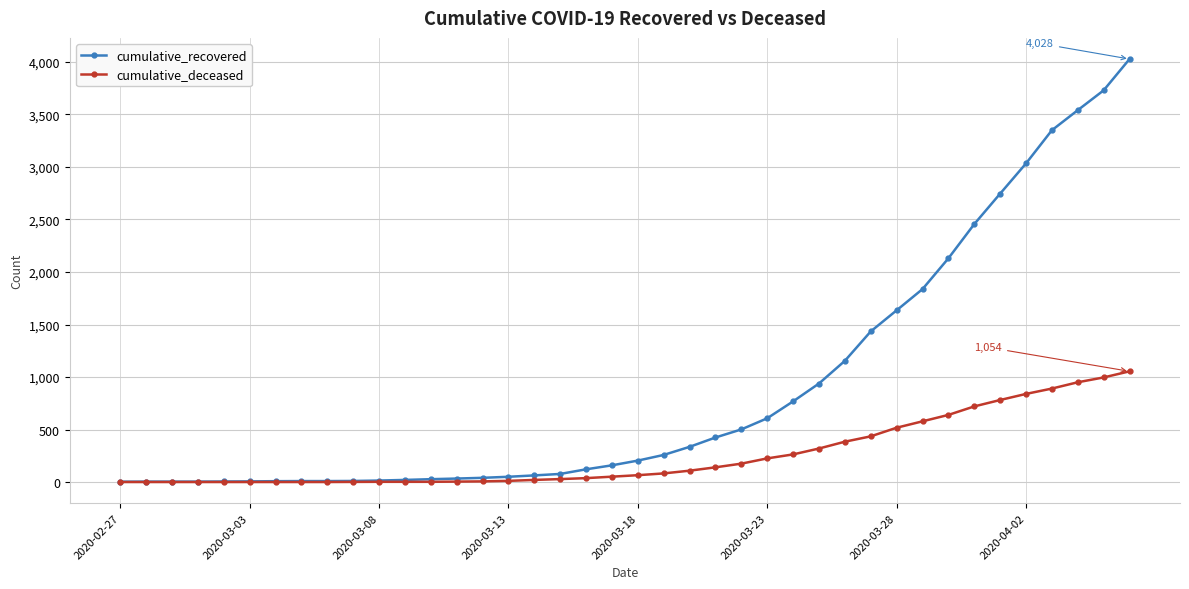

What is the maximum value for cumulative_deceased?

1054